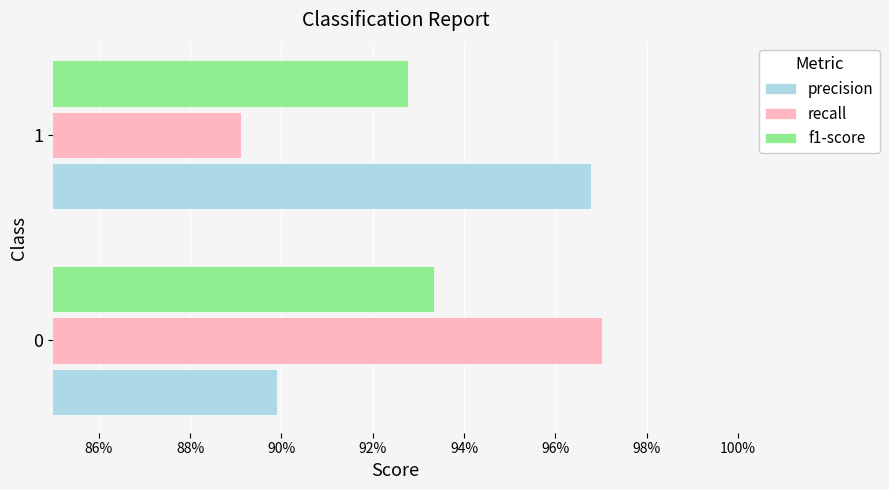

Which series has the largest total across all categories?

precision